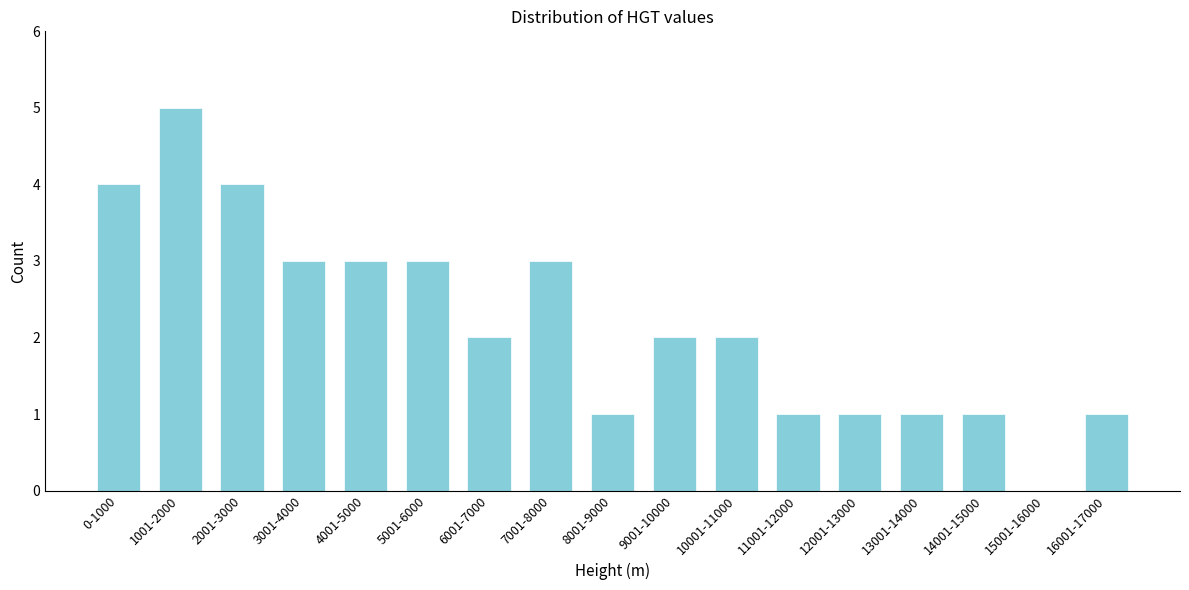

Reading left to right, transcribe all the data shown in this chart.

0-1000=4	1001-2000=5	2001-3000=4	3001-4000=3	4001-5000=3	5001-6000=3	6001-7000=2	7001-8000=3	8001-9000=1	9001-10000=2	10001-11000=2	11001-12000=1	12001-13000=1	13001-14000=1	14001-15000=1	15001-16000=0	16001-17000=1